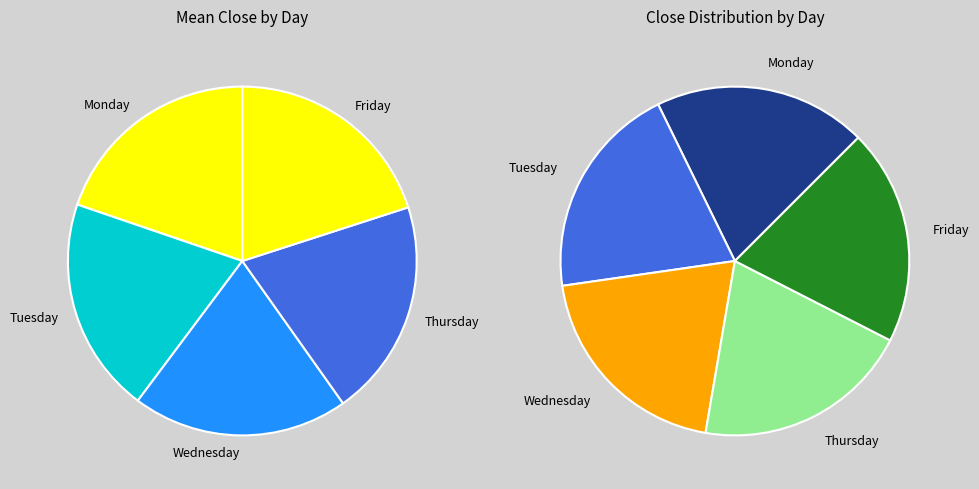

What is the largest slice in the pie chart?

Friday